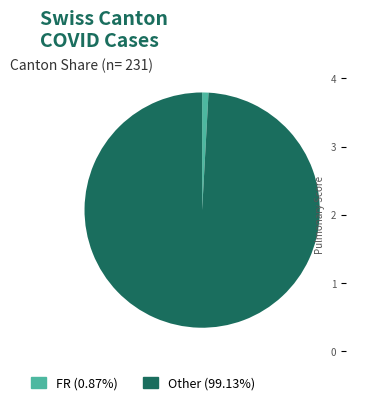

Is there a majority slice in this chart?

Yes